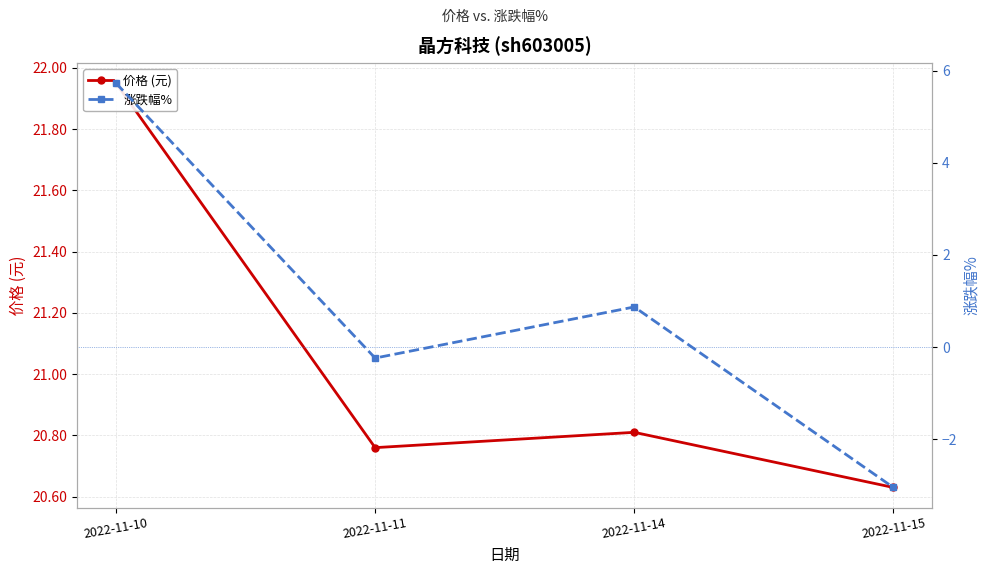

How many negative values does the 涨跌幅% series have?

2